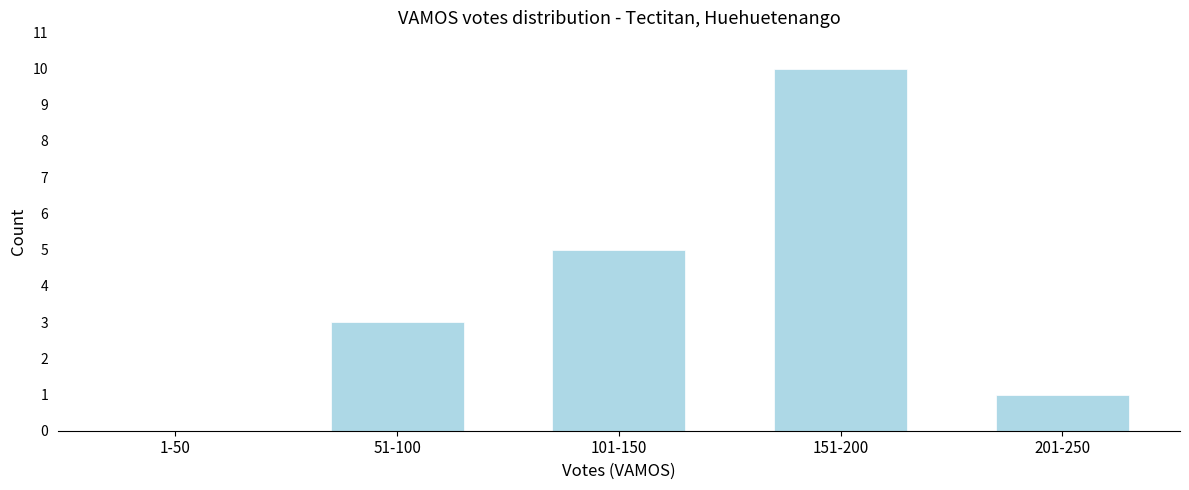

Reading left to right, list all the values displayed in this chart.

1-50=0	51-100=3	101-150=5	151-200=10	201-250=1